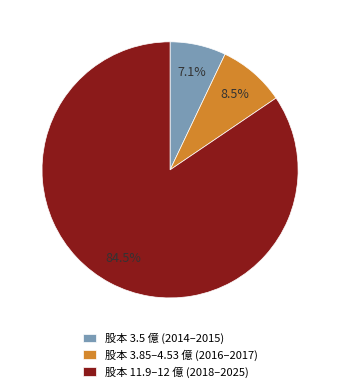

How many slices are in this pie chart?

3